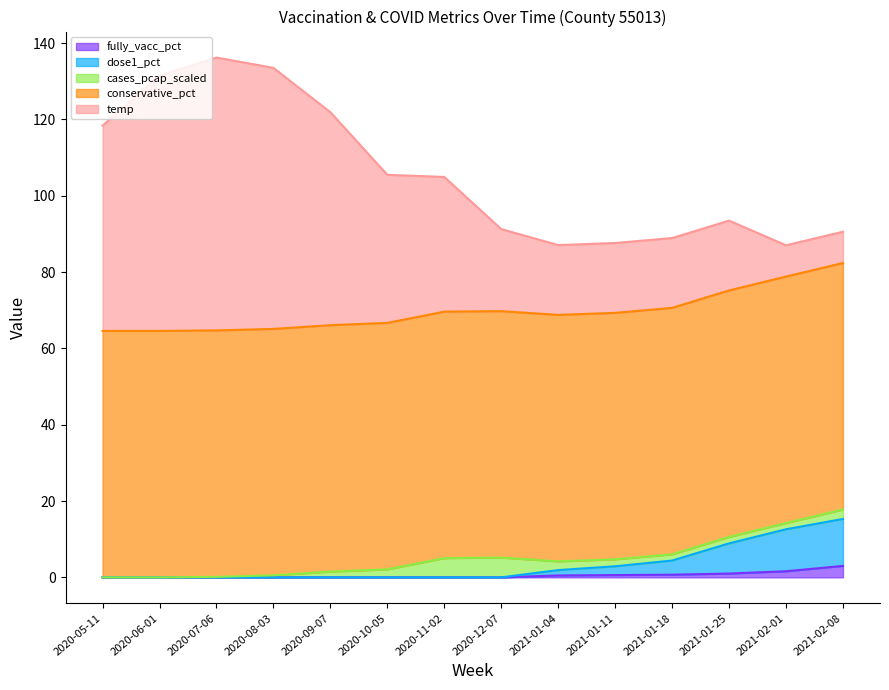

The fully_vacc_pct series shows 0.0 at 2020-07-06. True or false?

True